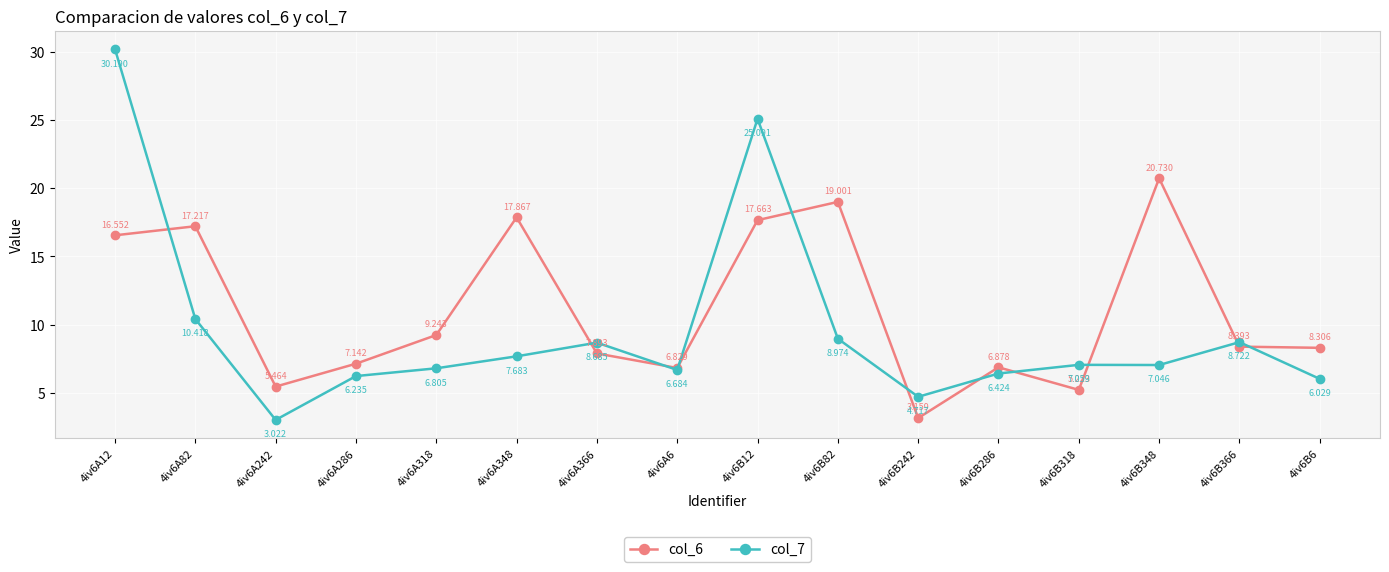

True or false: col_7 has more than 2 points higher than both neighbors.

True